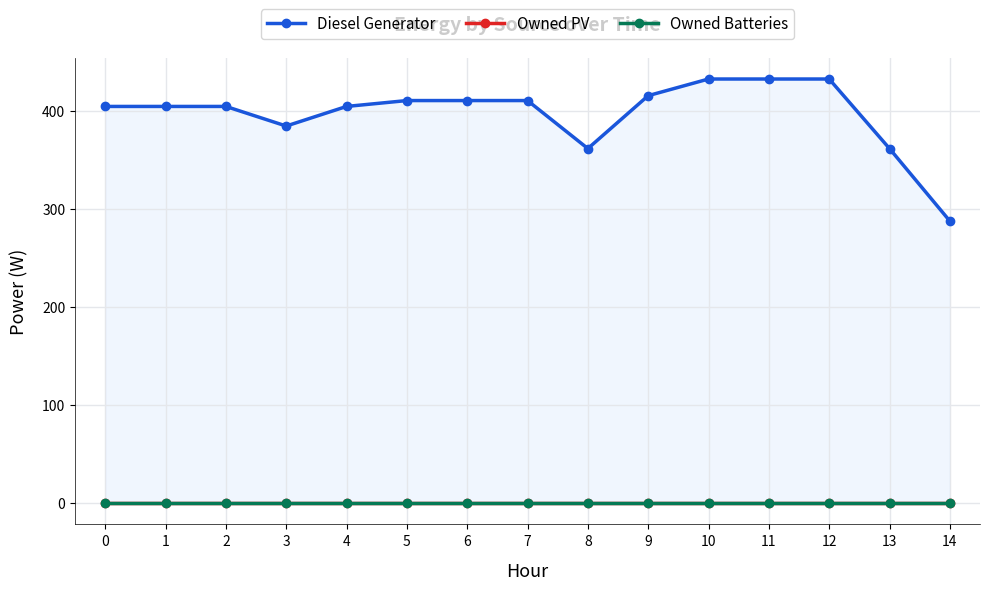

What is the difference between the Diesel Generator values at 13 and 6?

49